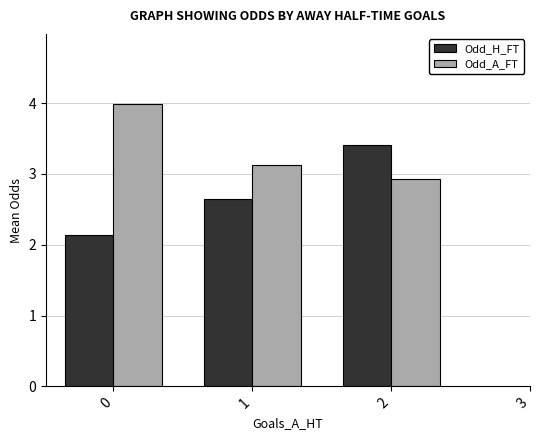

How many data points does each series have?

3